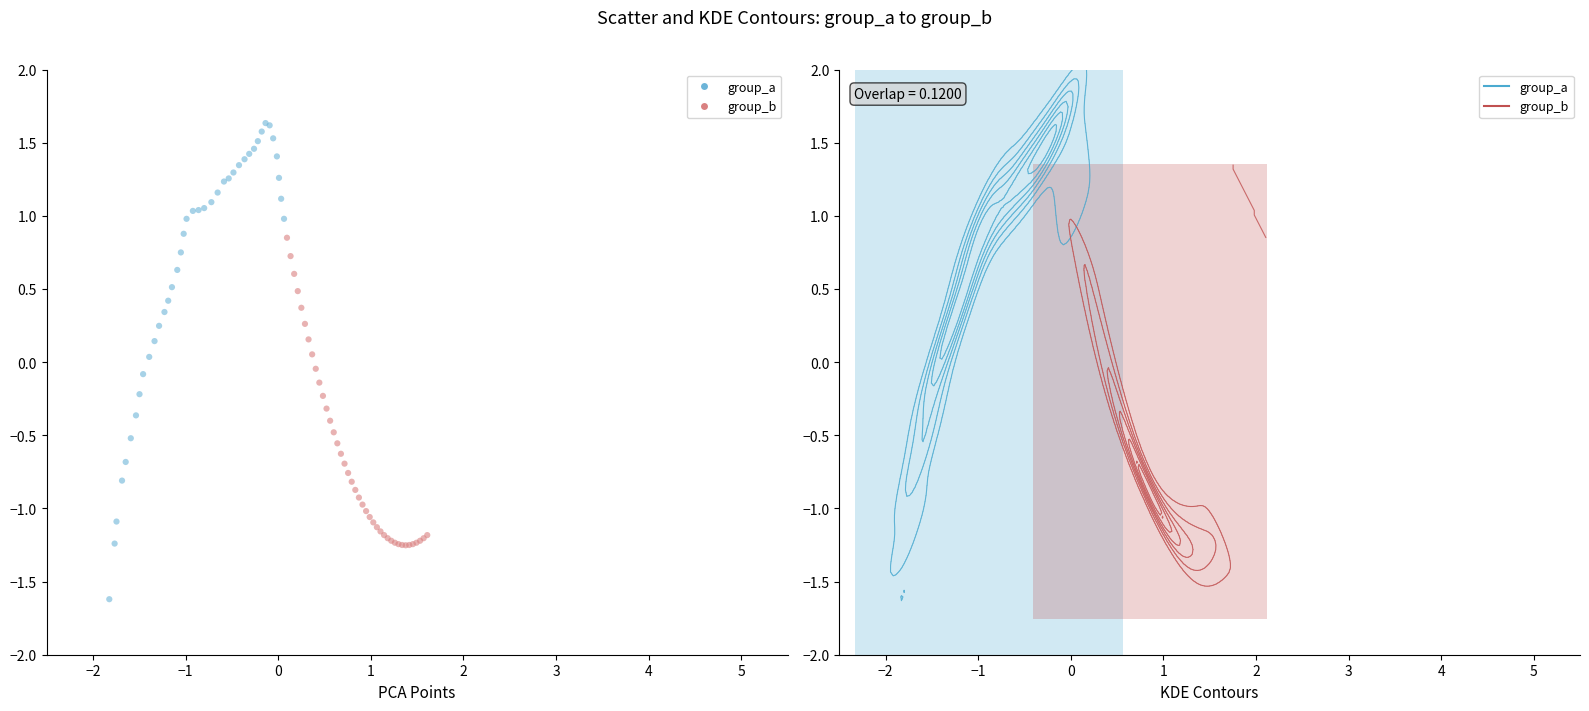

Which series has the largest Y range (max minus min)?

group_a